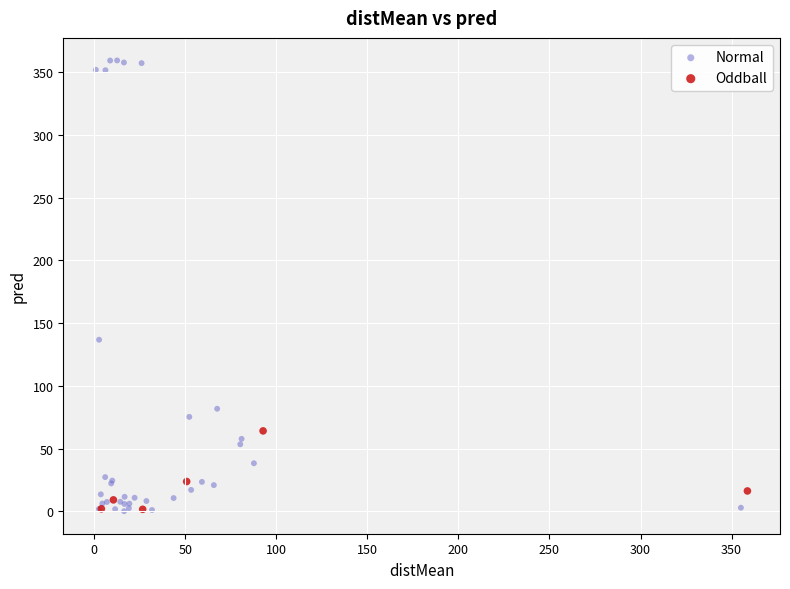

Which series contains the highest Y value?

Normal